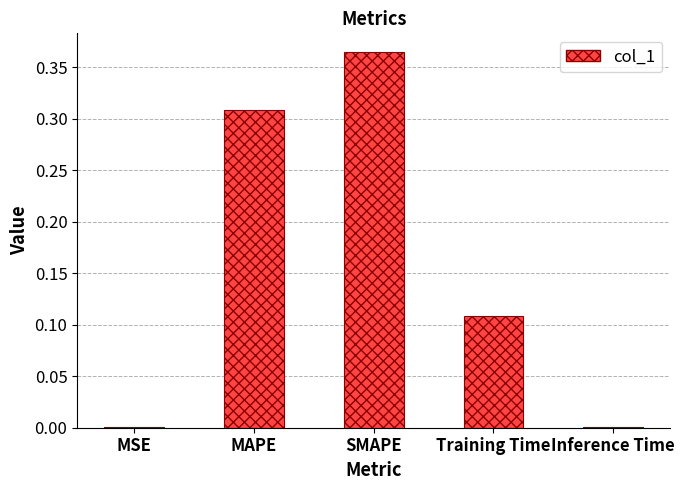

Is it true that the value at MSE is 0.0?

True